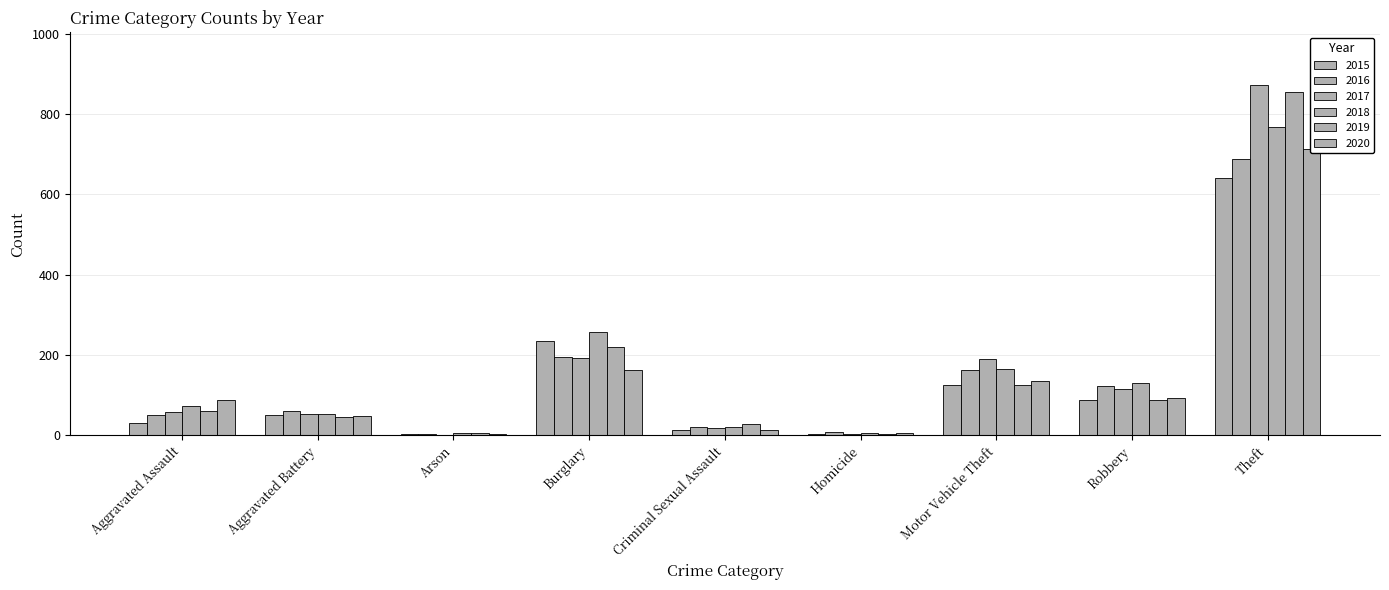

Reading left to right, extract all data points from this chart.

2015: Aggravated Assault=31	Aggravated Battery=50	Arson=3	Burglary=236	Criminal Sexual Assault=13	Homicide=4	Motor Vehicle Theft=125	Robbery=87	Theft=641
2016: Aggravated Assault=50	Aggravated Battery=60	Arson=3	Burglary=194	Criminal Sexual Assault=20	Homicide=8	Motor Vehicle Theft=163	Robbery=123	Theft=689
2017: Aggravated Assault=59	Aggravated Battery=54	Arson=1	Burglary=192	Criminal Sexual Assault=19	Homicide=2	Motor Vehicle Theft=191	Robbery=115	Theft=873
2018: Aggravated Assault=72	Aggravated Battery=52	Arson=6	Burglary=257	Criminal Sexual Assault=20	Homicide=5	Motor Vehicle Theft=164	Robbery=130	Theft=767
2019: Aggravated Assault=61	Aggravated Battery=45	Arson=5	Burglary=221	Criminal Sexual Assault=29	Homicide=3	Motor Vehicle Theft=125	Robbery=89	Theft=855
2020: Aggravated Assault=87	Aggravated Battery=48	Arson=4	Burglary=163	Criminal Sexual Assault=12	Homicide=6	Motor Vehicle Theft=134	Robbery=94	Theft=713